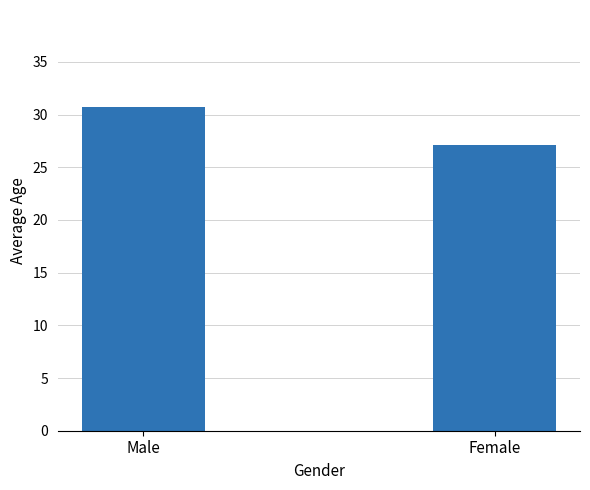

The chart shows a value of 42.8 at Male. True or false?

False